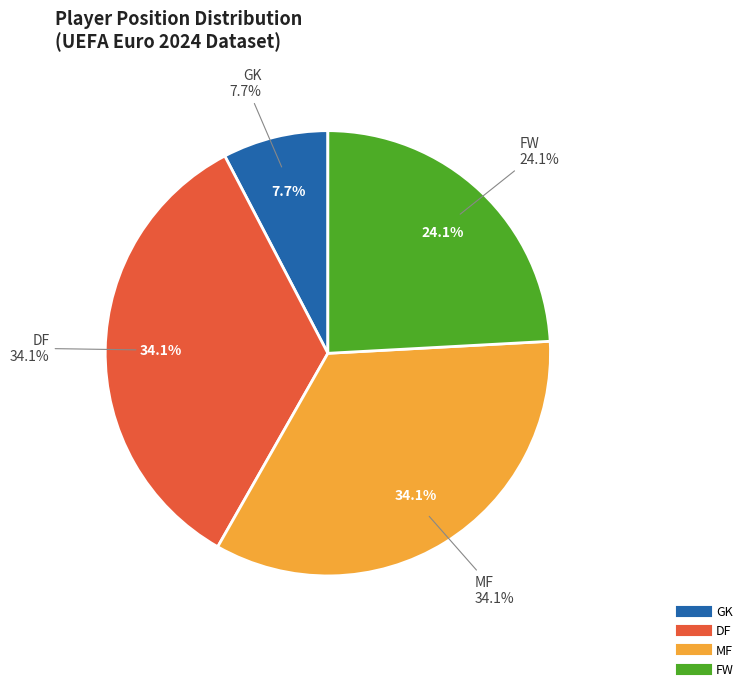

How many segments does this pie chart have?

4